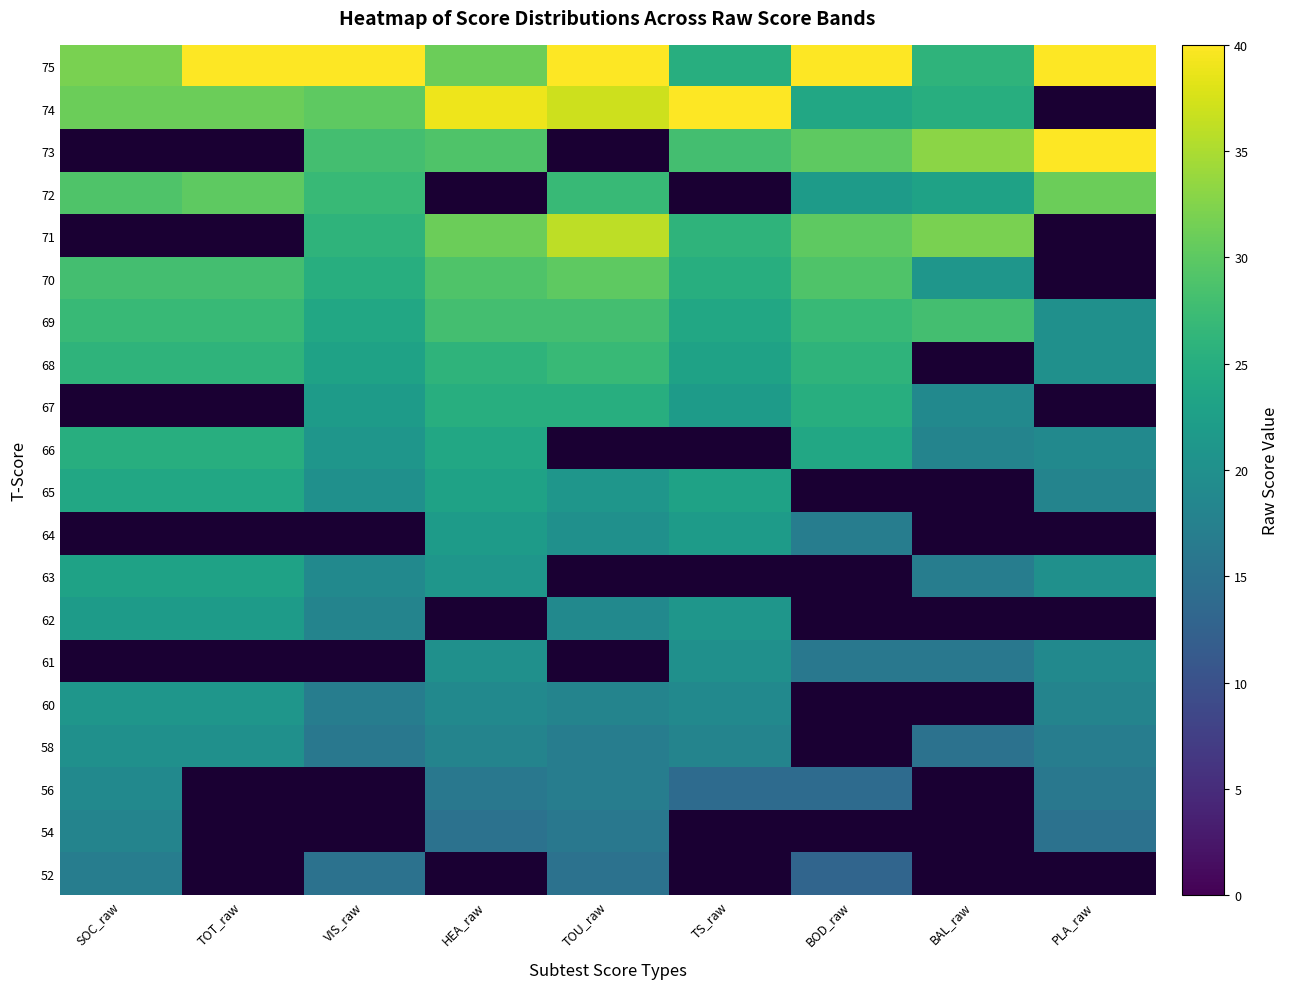

Which has a higher value, BAL_raw or HEA_raw?

HEA_raw